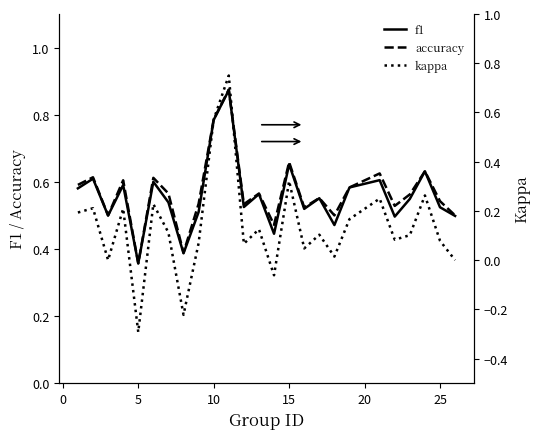

What is the greatest value displayed?

0.9